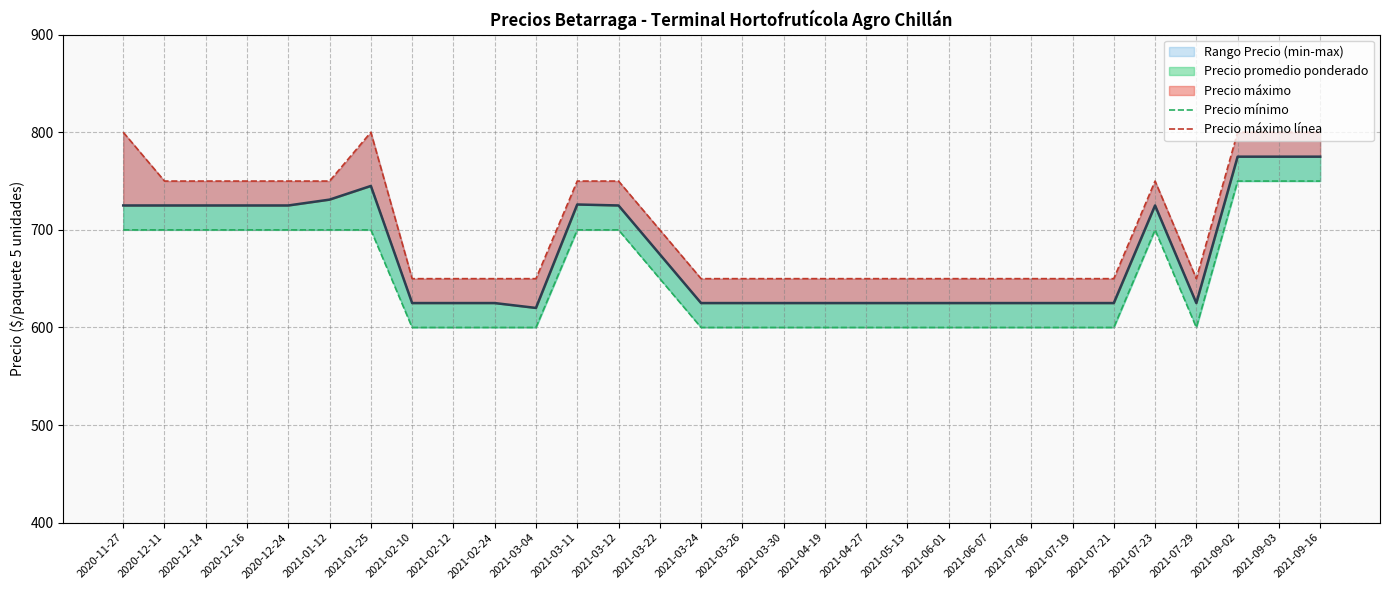

List the labels in order of Precio mínimo value, smallest first.

2021-02-10, 2021-02-12, 2021-02-24, 2021-03-04, 2021-03-24, 2021-03-26, 2021-03-30, 2021-04-19, 2021-04-27, 2021-05-13, 2021-06-01, 2021-06-07, 2021-07-06, 2021-07-19, 2021-07-21, 2021-07-29, 2021-03-22, 2020-11-27, 2020-12-11, 2020-12-14, 2020-12-16, 2020-12-24, 2021-01-12, 2021-01-25, 2021-03-11, 2021-03-12, 2021-07-23, 2021-09-02, 2021-09-03, 2021-09-16